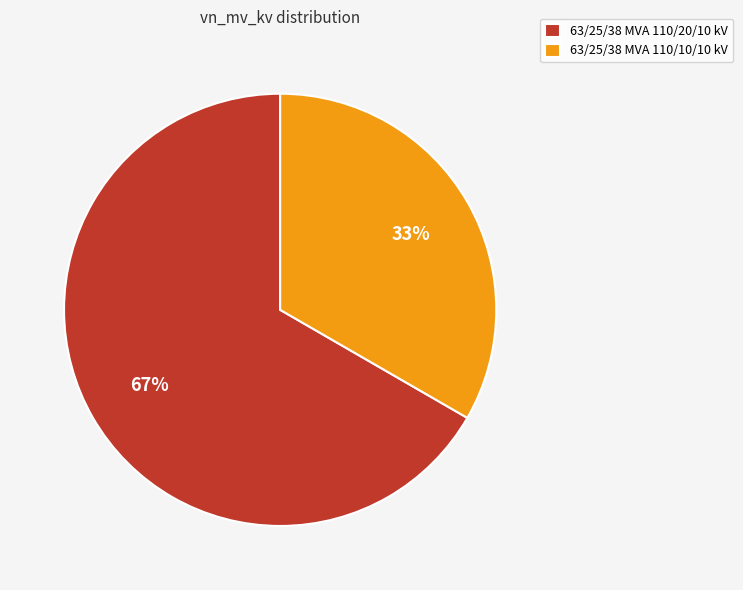

The 63/25/38 MVA 110/20/10 kV slice represents 81% of the pie. True or false?

False